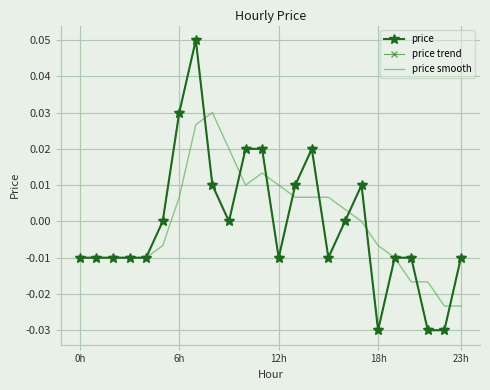

Reading left to right, what are all the values shown in this chart?

price: -0.0	-0.0	-0.0	-0.0	-0.0	0.0	0.0	0.1	0.0	0.0	0.0	0.0	-0.0	0.0	0.0	-0.0	0.0	0.0	-0.0	-0.0	-0.0	-0.0	-0.0	-0.0
price trend: -0.0	-0.0	-0.0	-0.0	-0.0	0.0	0.0	0.1	0.0	0.0	0.0	0.0	-0.0	0.0	0.0	-0.0	0.0	0.0	-0.0	-0.0	-0.0	-0.0	-0.0	-0.0
price smooth: -0.0	-0.0	-0.0	-0.0	-0.0	-0.0	0.0	0.0	0.0	0.0	0.0	0.0	0.0	0.0	0.0	0.0	0.0	0.0	-0.0	-0.0	-0.0	-0.0	-0.0	-0.0